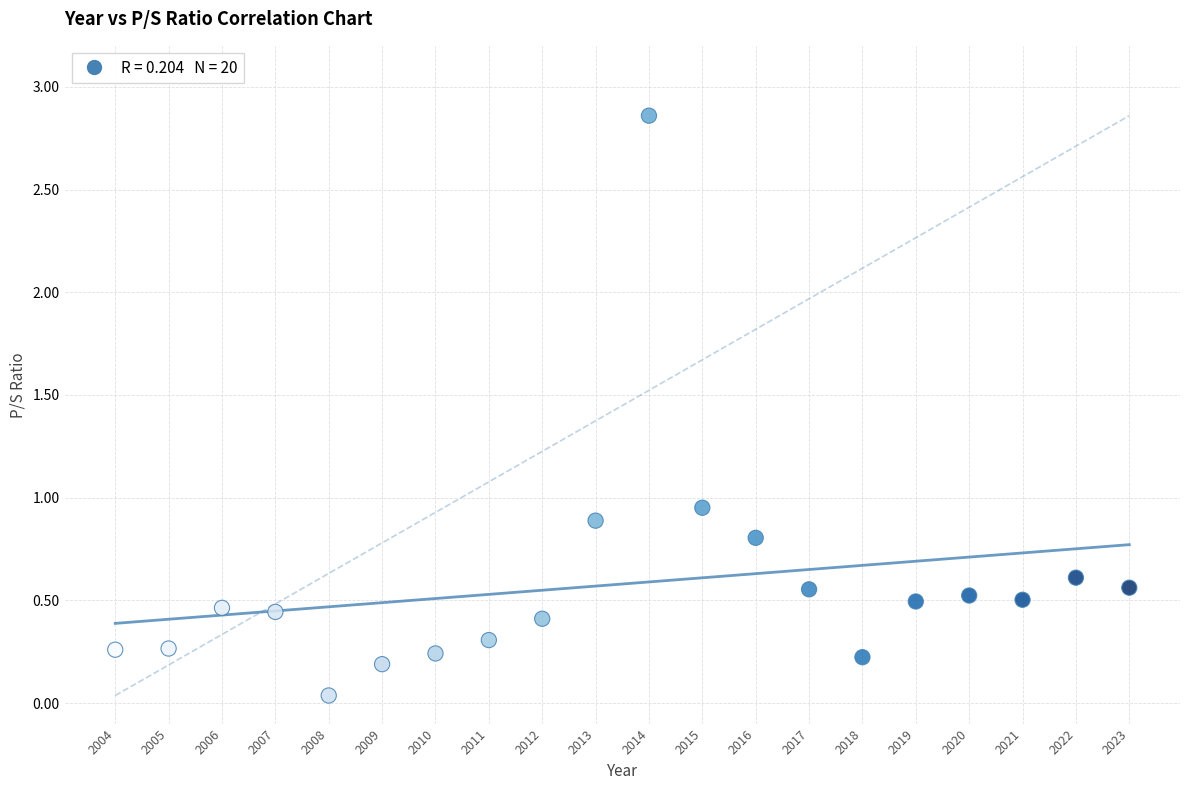

What is the range of X values (max minus min)?

19.0